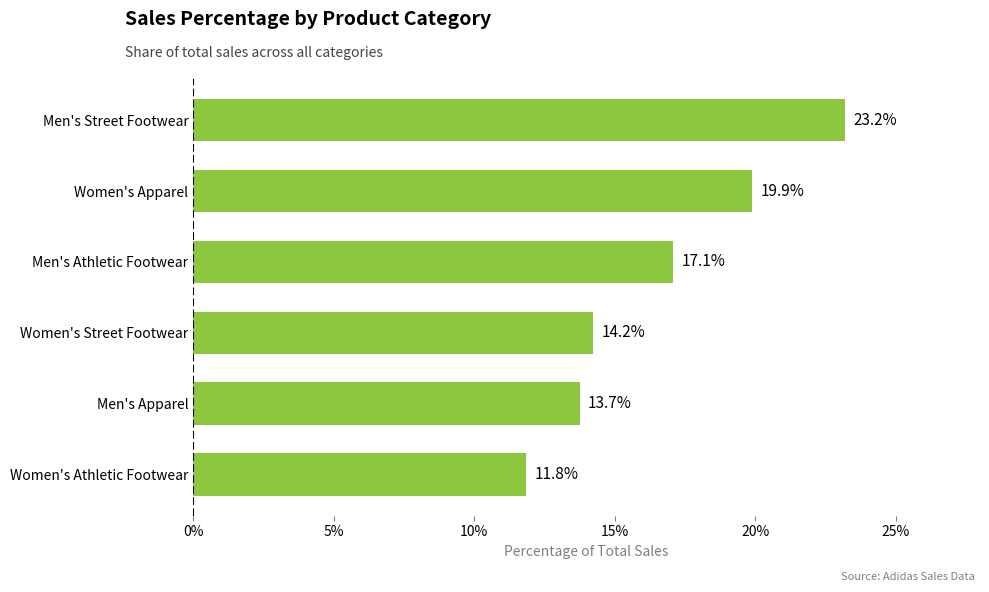

Between Men's Athletic Footwear and Men's Street Footwear, which is larger?

Men's Street Footwear